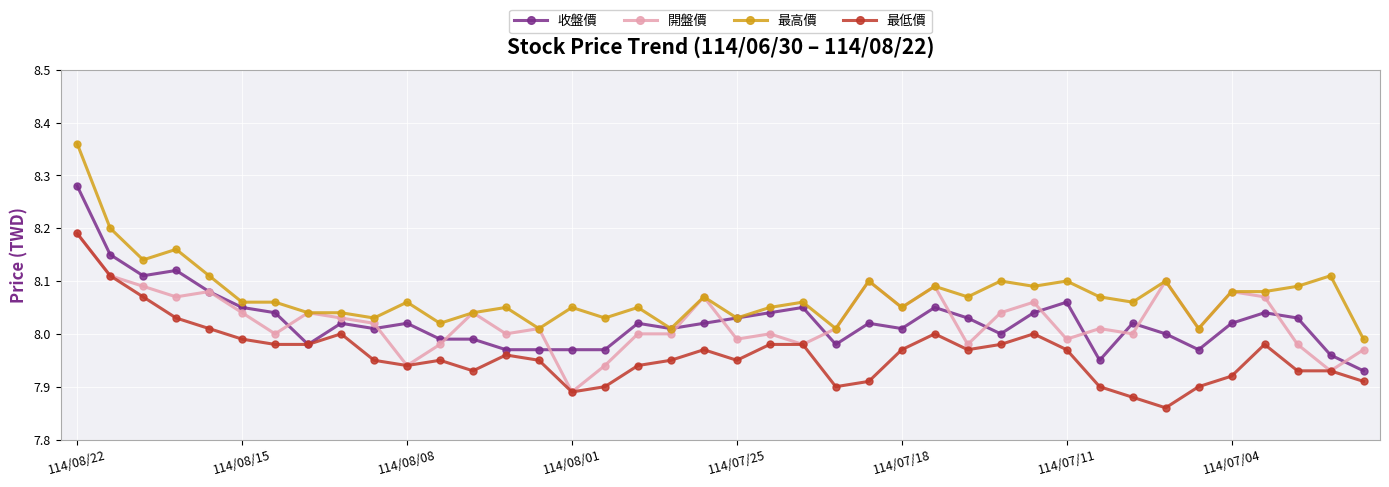

What is the difference between the second highest and second lowest values in the 最低價 series?

0.2